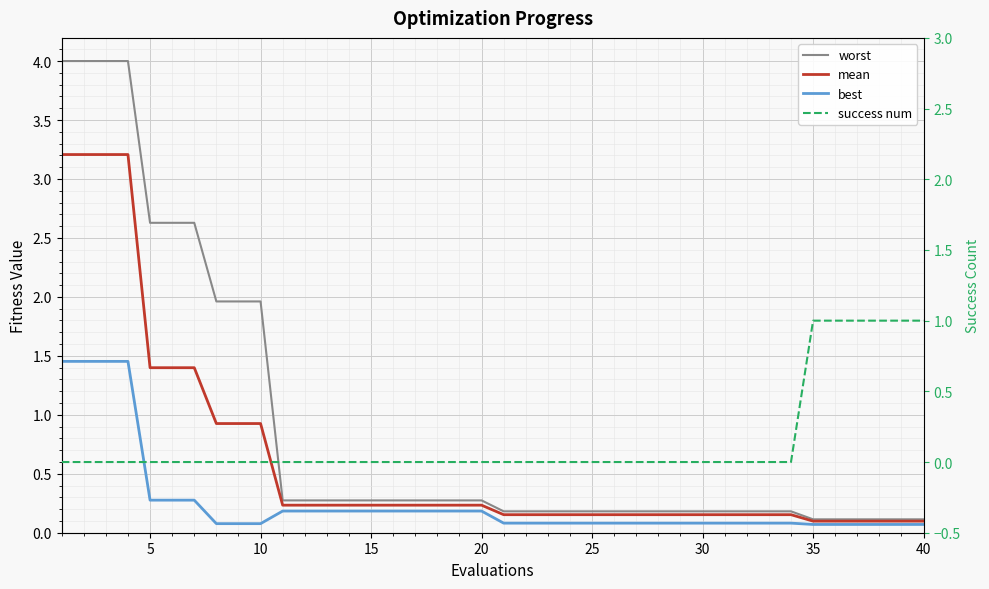

Rank the series at 15 from lowest to highest value.

success num, best, mean, worst